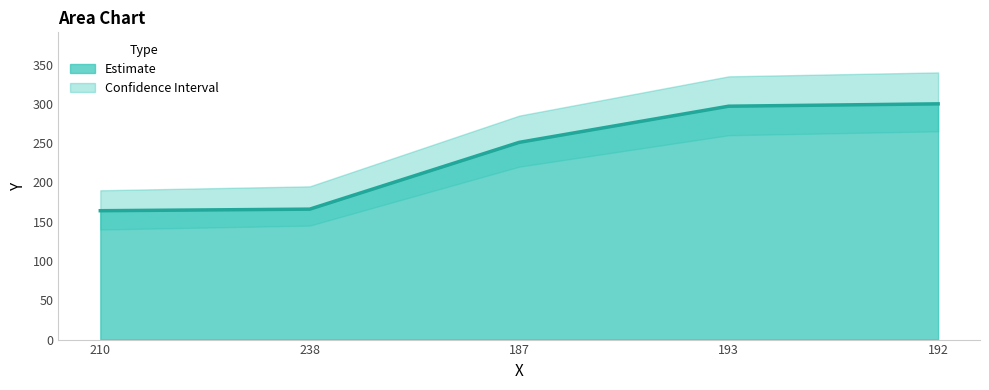

Is it true that the value at 238 is 166?

True